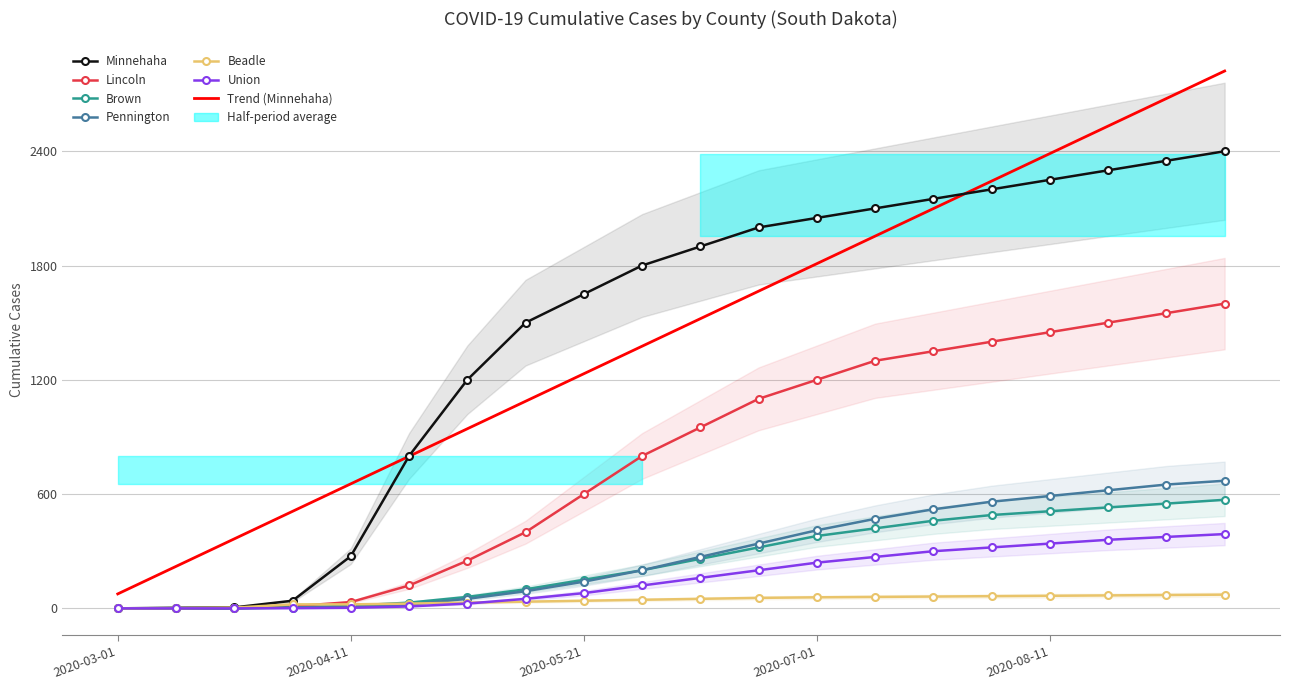

At which category is the sum across all series the highest?

2020-09-11